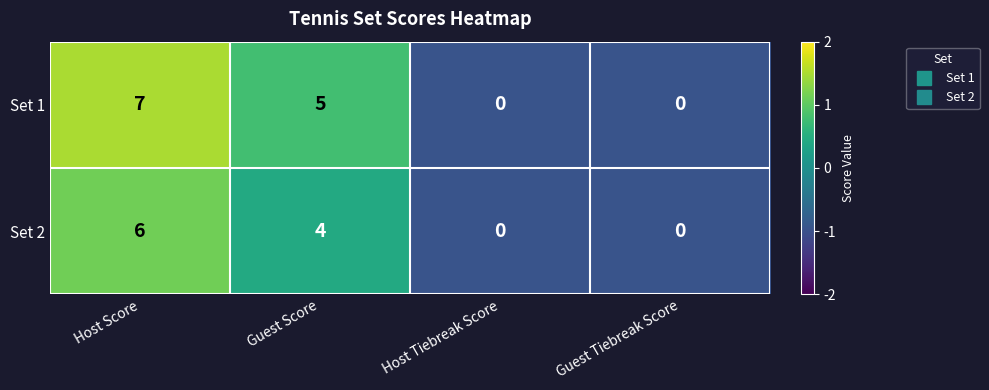

Which series has the largest total across all categories?

Set 1